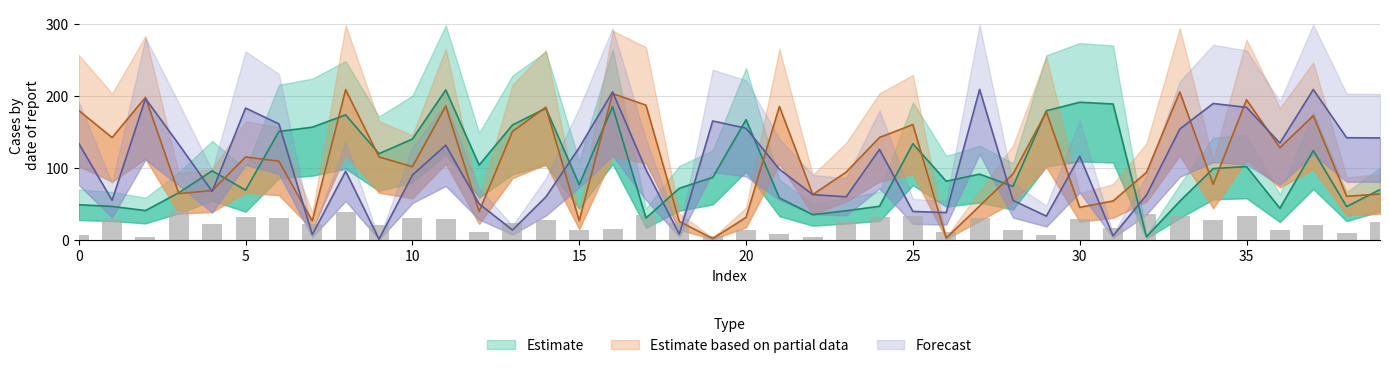

What is the average value of the row_0 series?

101.6